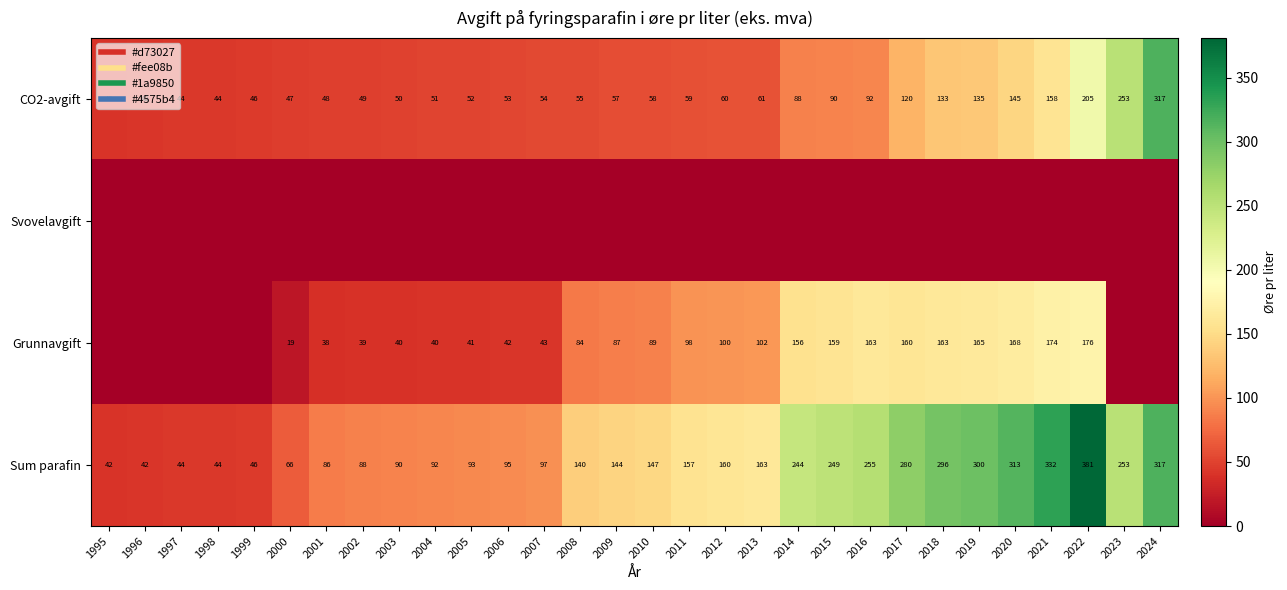

What is the greatest value displayed?

381.0